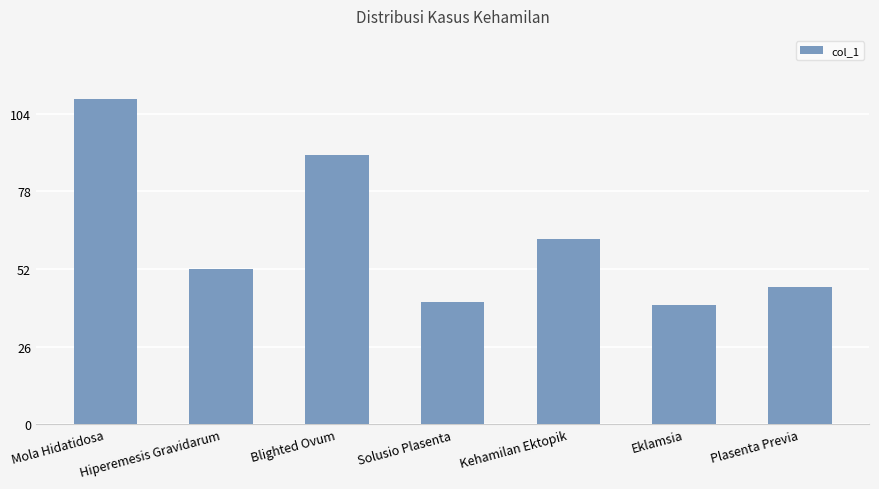

What is the value of the 5th bar from the left?

62